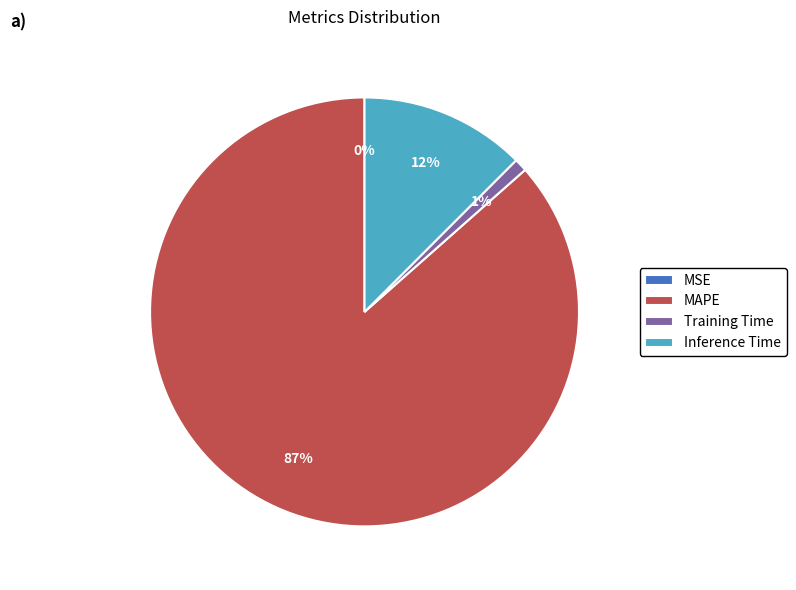

Combined, do Inference Time and MAPE account for over 50%?

Yes